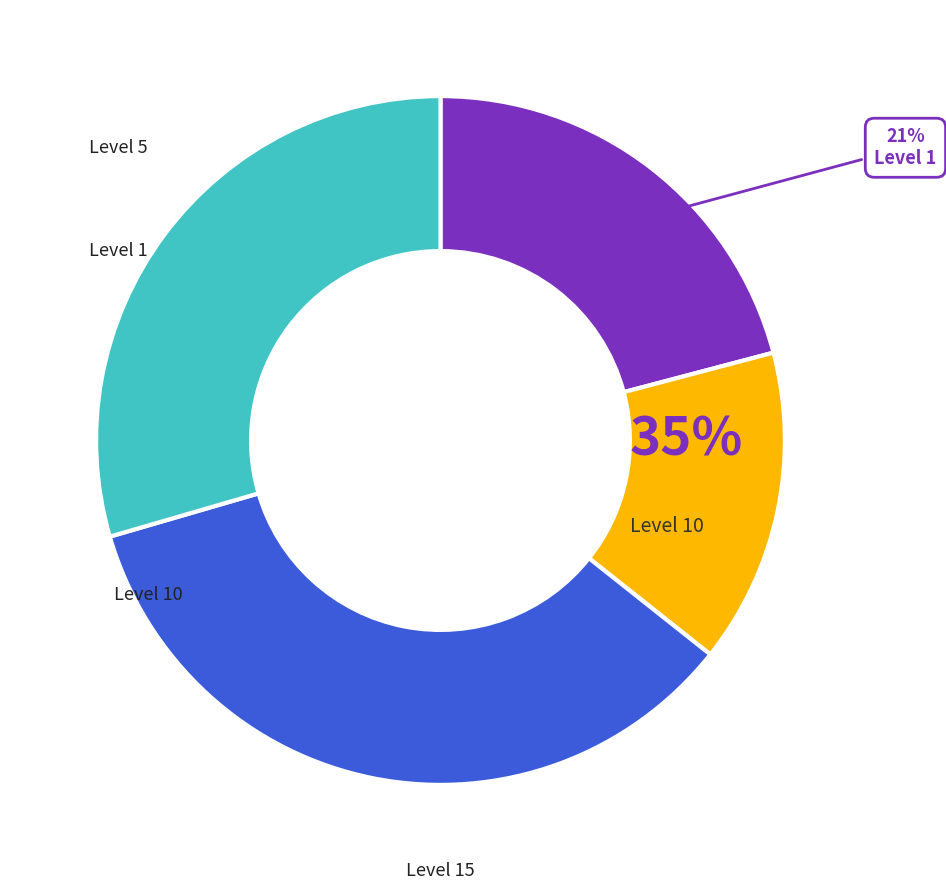

Does Mending Fences represent more than half of the total?

No